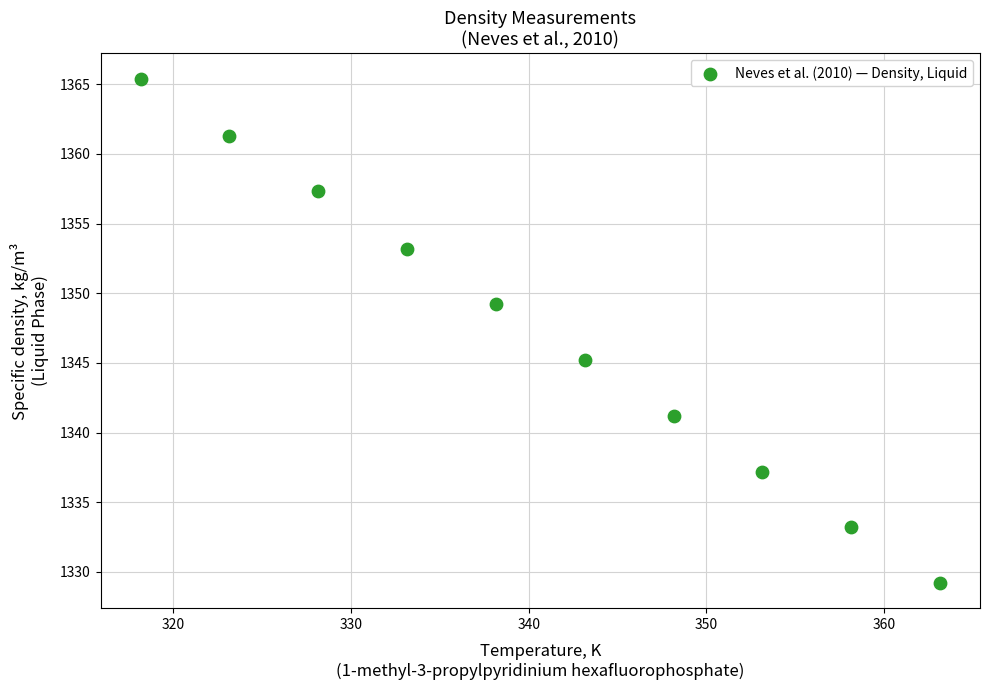

What Y value in the scatter plot is closest to 1347?

1345.2